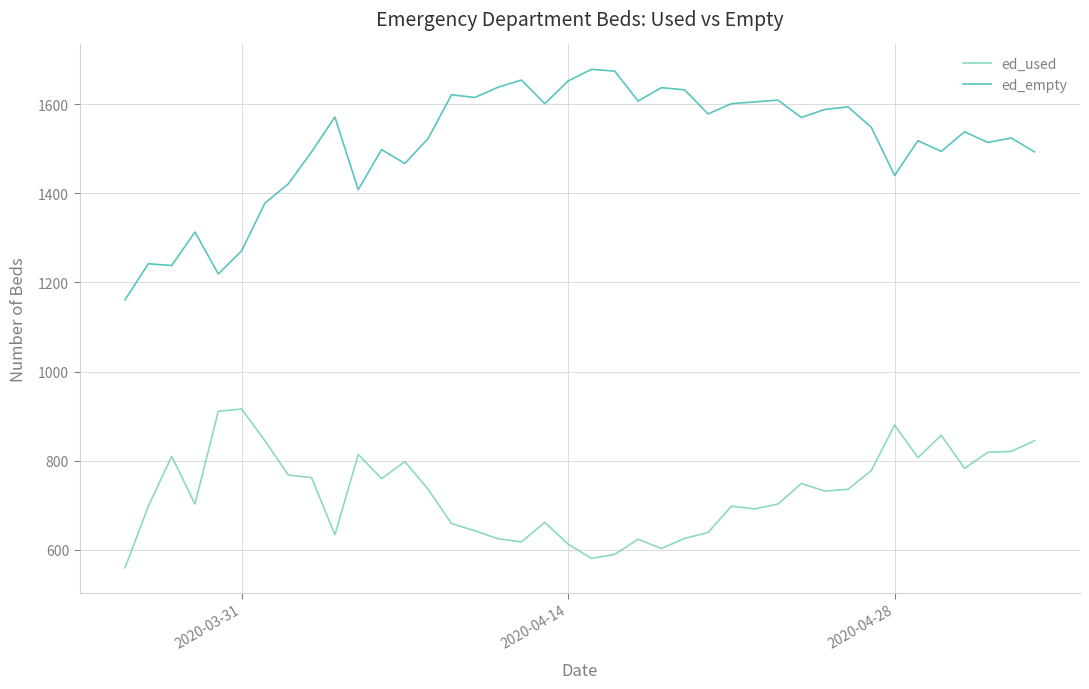

Rank the series by their average value, from lowest to highest.

ed_used, ed_empty